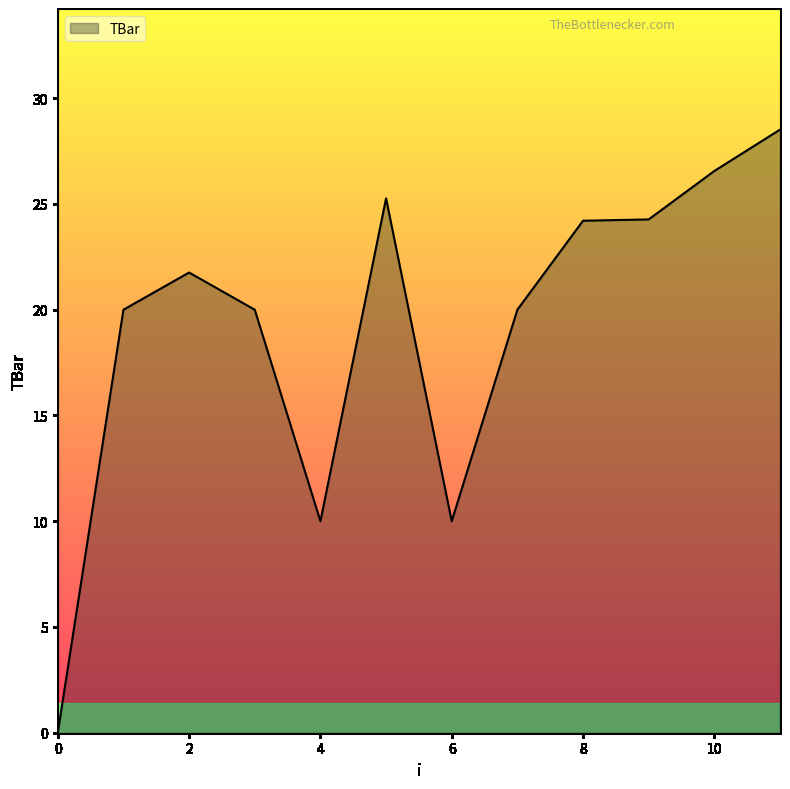

At which label is the value closest to 14?

4